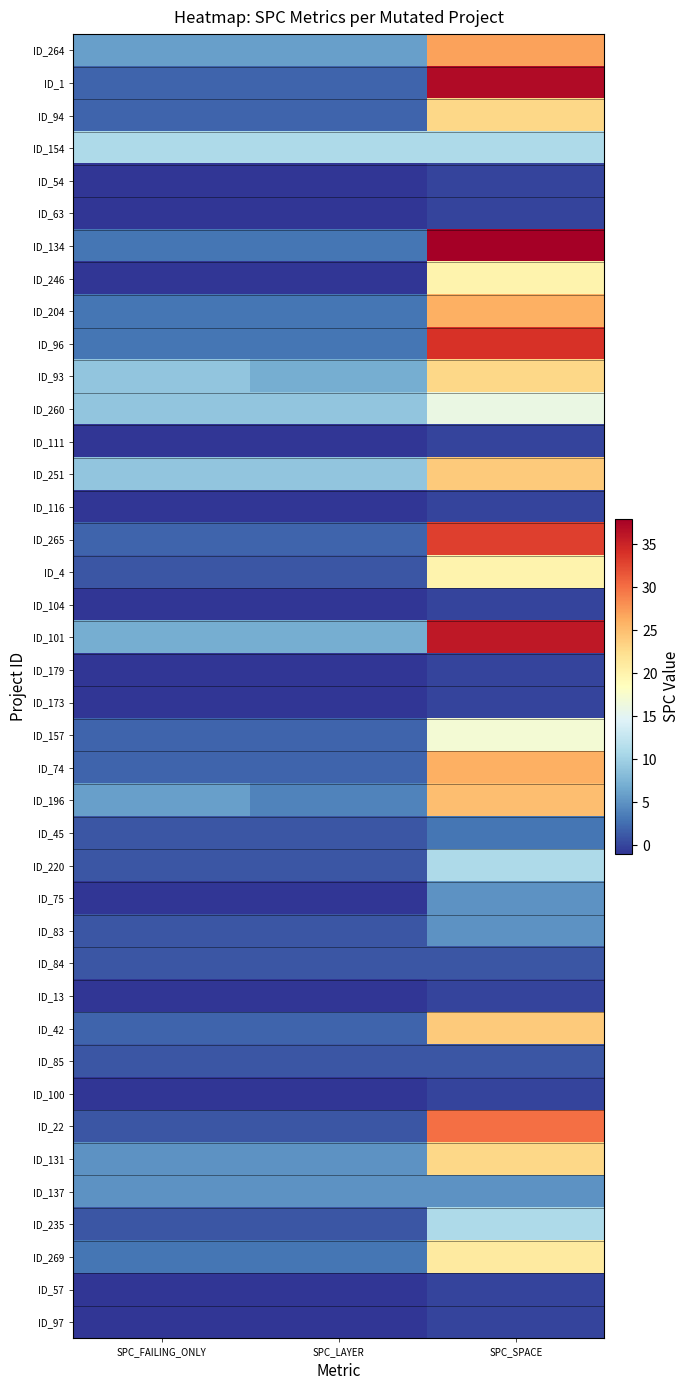

What is the total value across all series at SPC_LAYER?

82